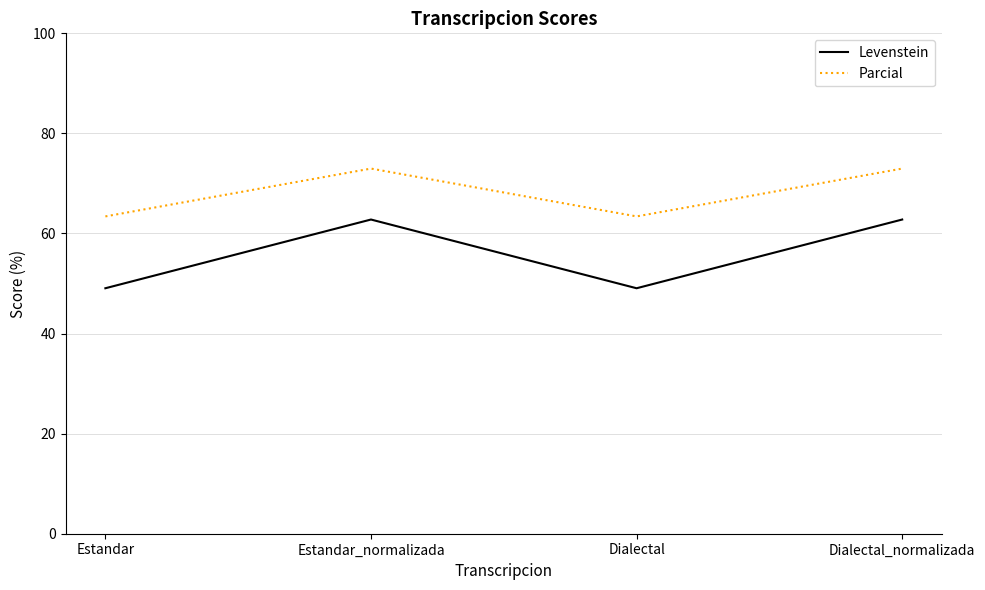

Where is the first local minimum for Levenstein?

Dialectal